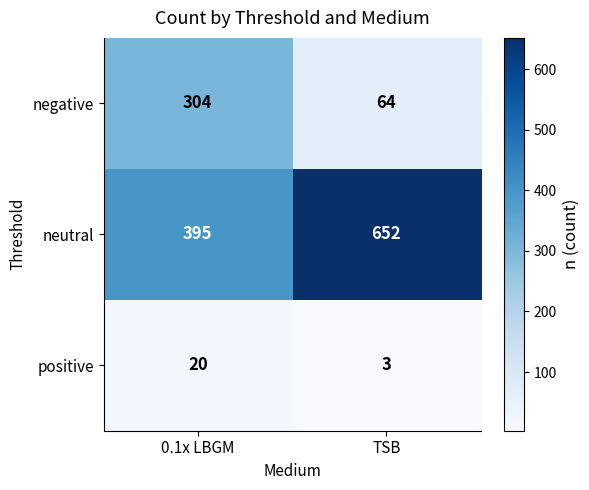

Reading left to right, extract all data points from this chart.

negative: 0.1x LBGM=304	TSB=64
neutral: 0.1x LBGM=395	TSB=652
positive: 0.1x LBGM=20	TSB=3